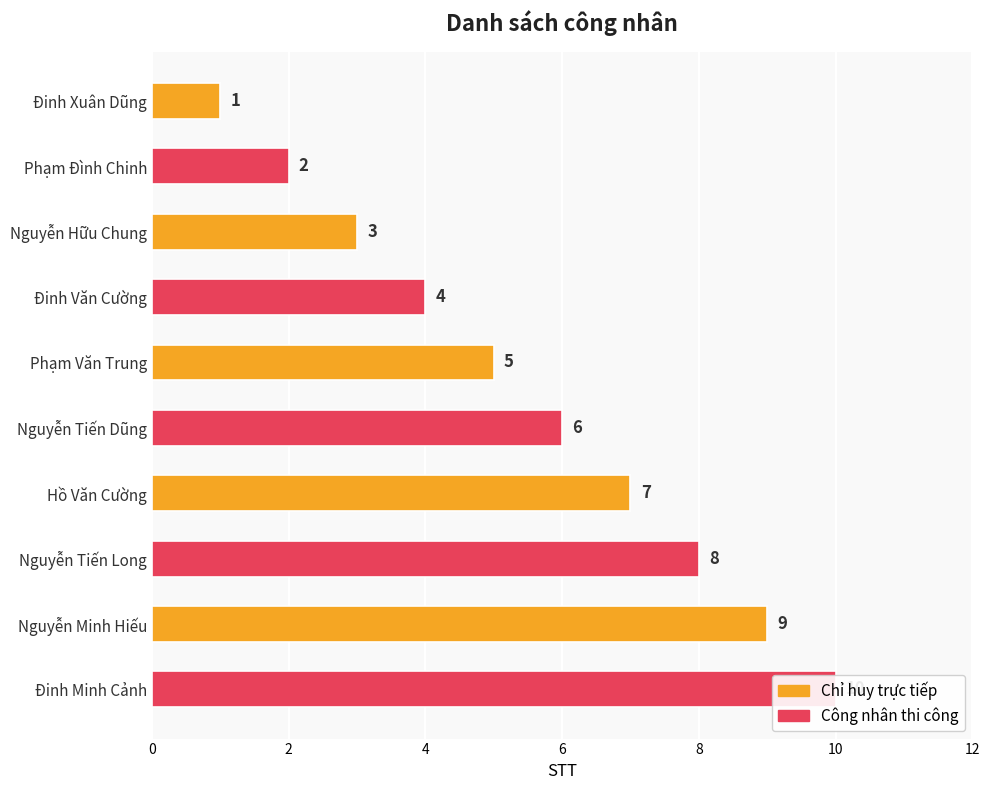

Does the chart contain stacked bars?

No